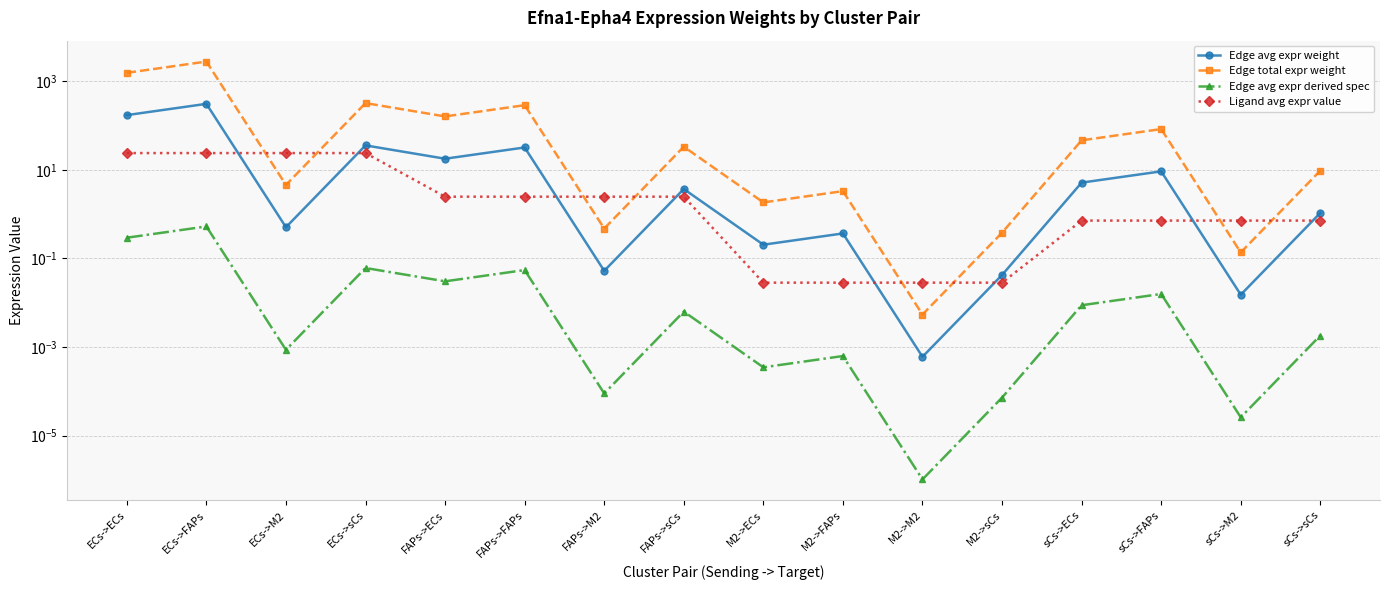

The Edge total expr weight series shows 9.6 at sCs->sCs. True or false?

True